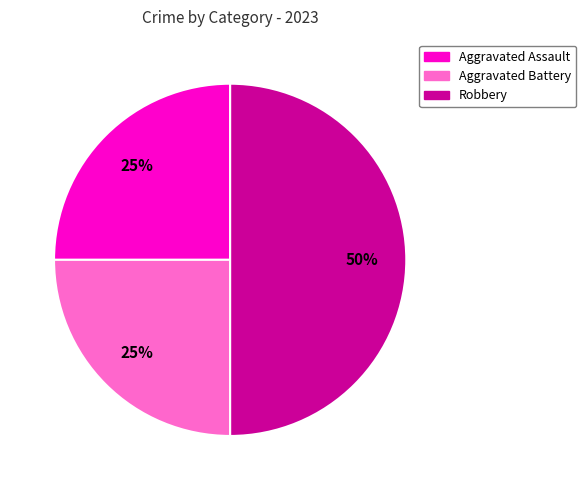

To the nearest percent, what percentage of the pie is Robbery?

50%